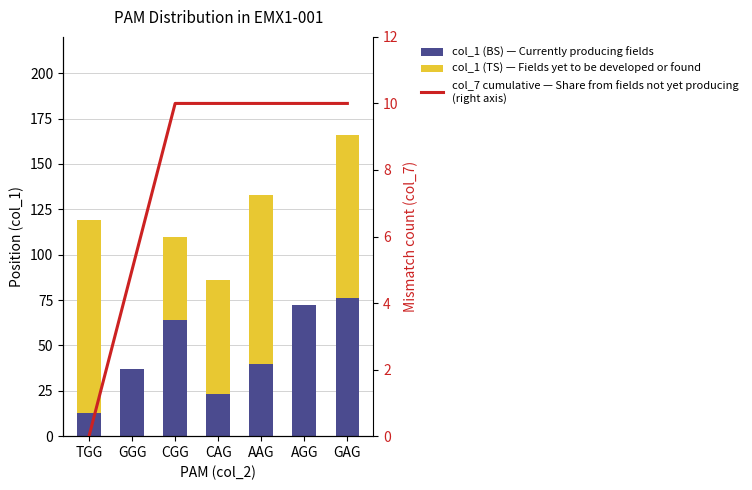

The value of col_1 (TS) — Fields yet to be developed or found at GGG is 0. True or false?

True